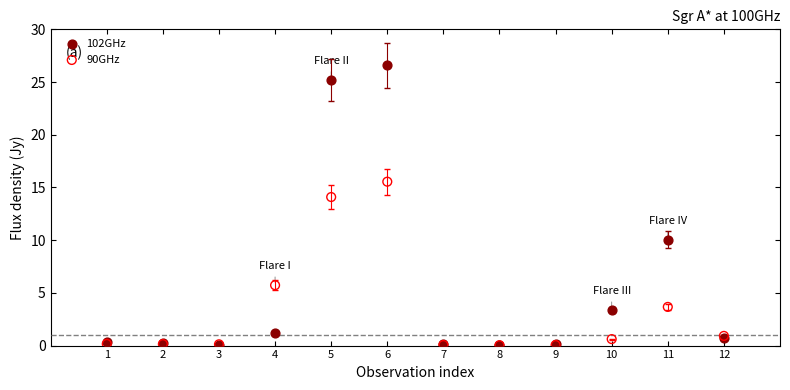

What are all the series names shown in the legend?

102GHz, 90GHz